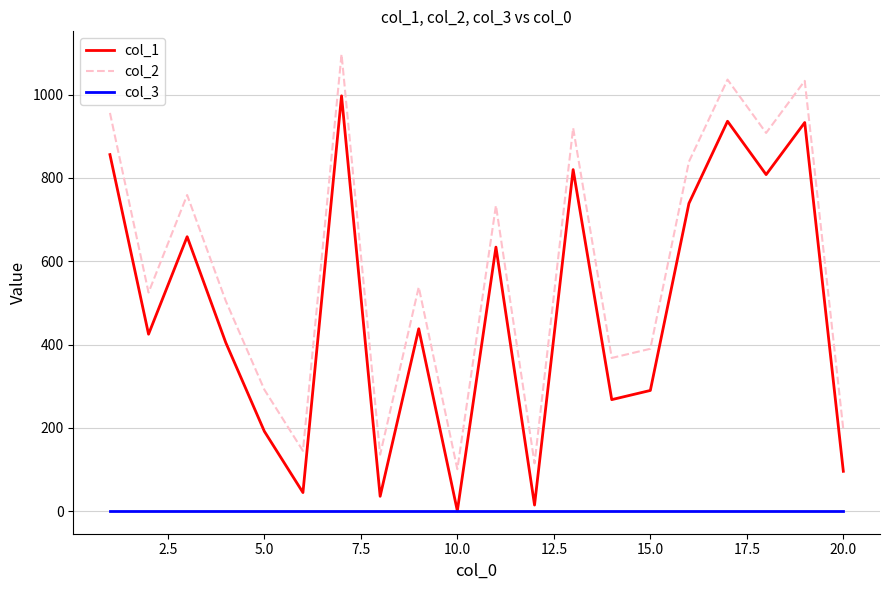

Rank the series by their average value, from lowest to highest.

col_3, col_1, col_2